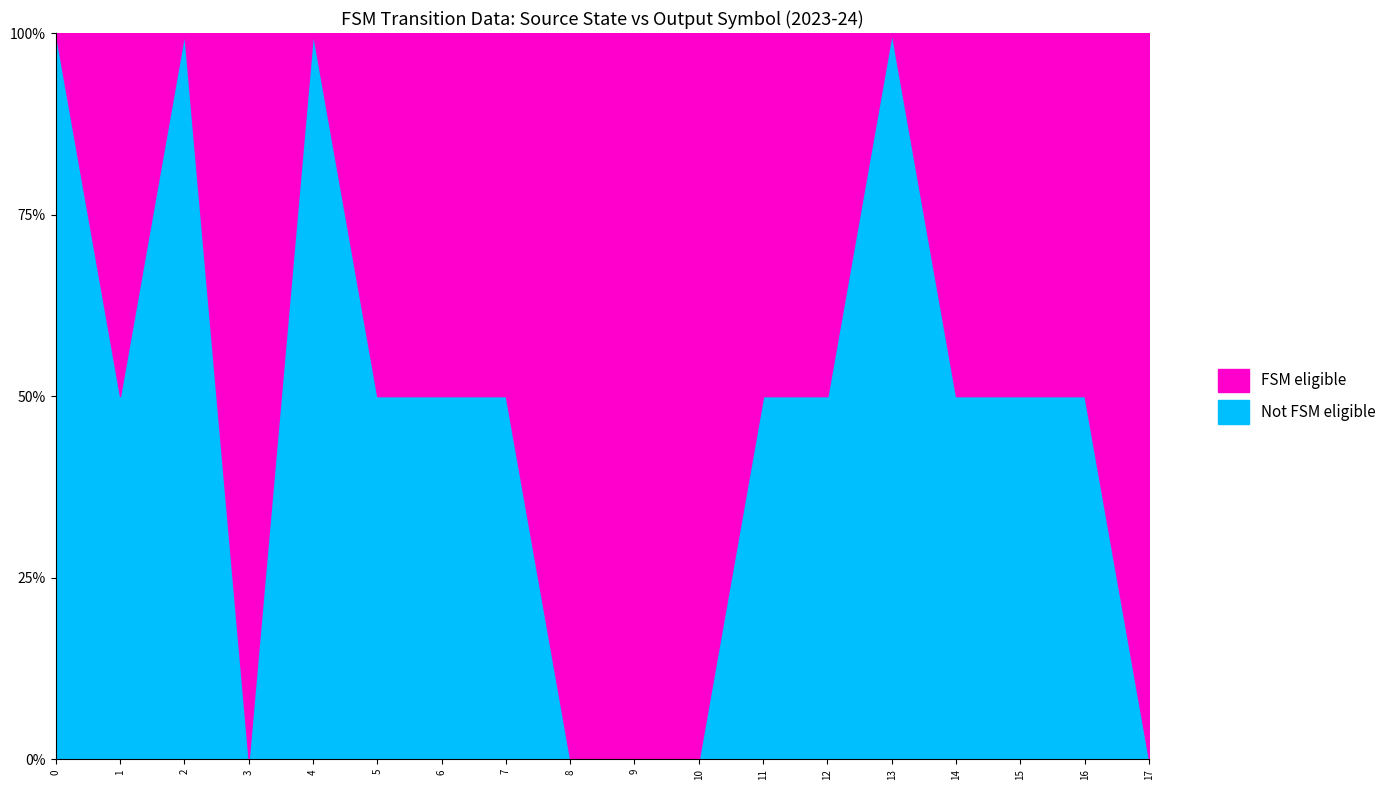

What is the difference between the highest and lowest values at 16?

7